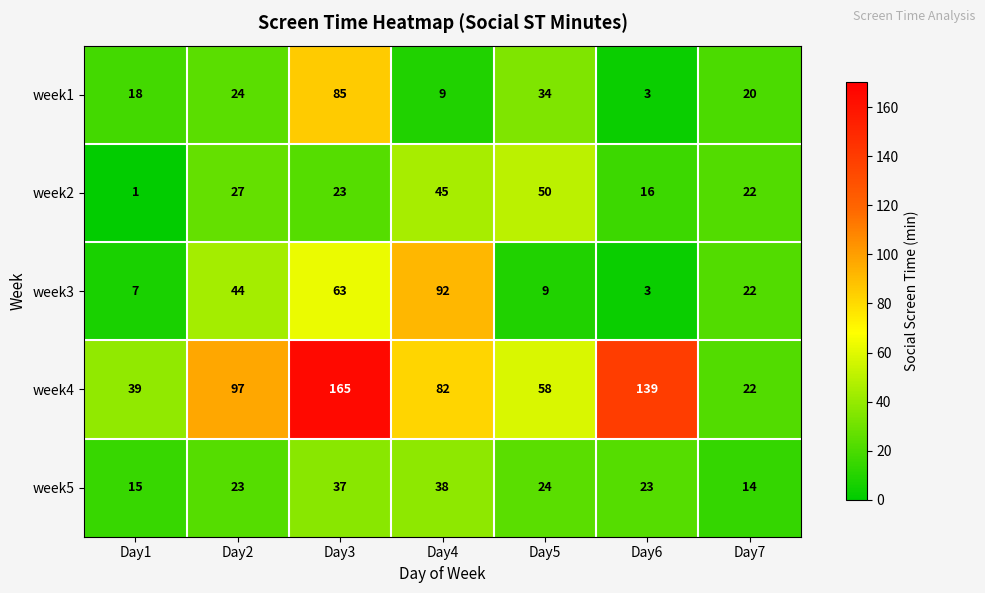

True or false: week1 has a value of 12 at Day1.

False